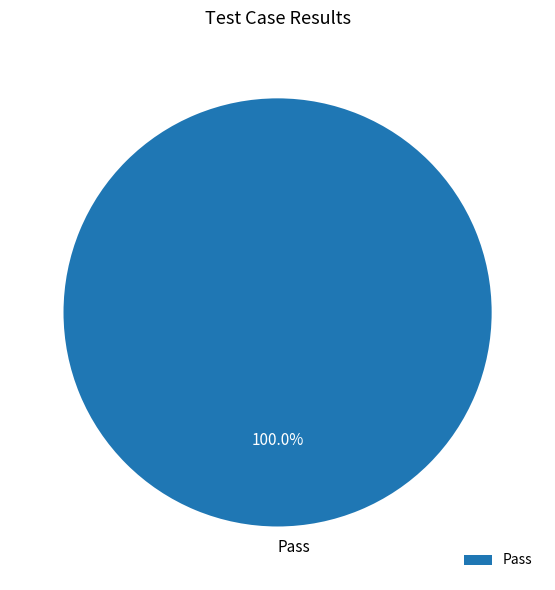

Is there any slice that represents more than half of the pie?

Yes